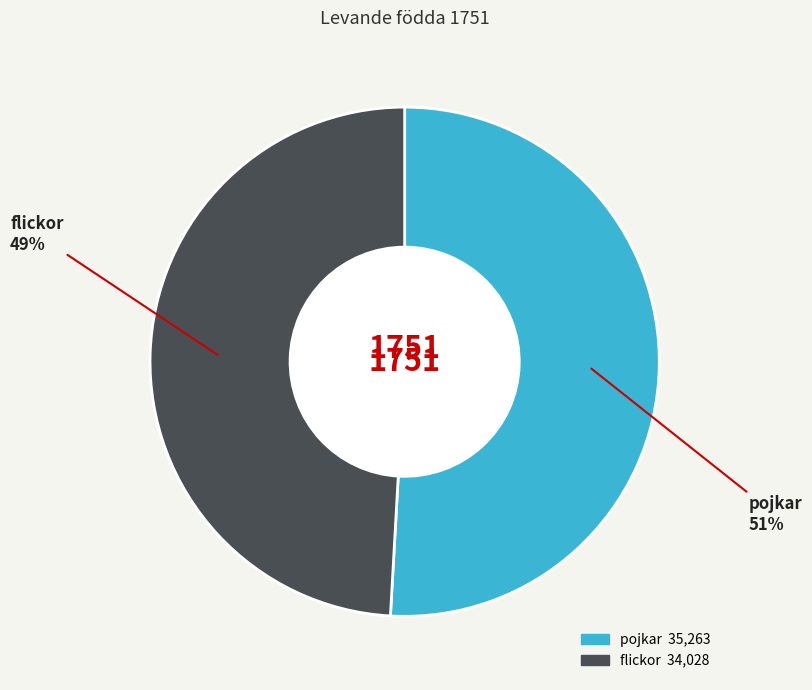

Which slice is the largest?

pojkar